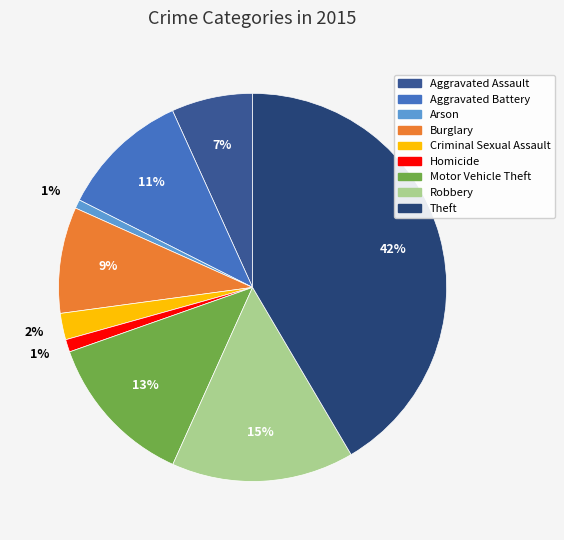

How many segments does this pie chart have?

9